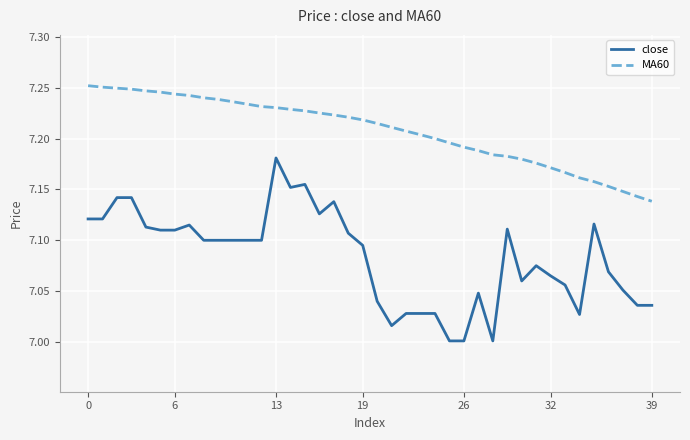

Which series has the largest total across all categories?

MA60